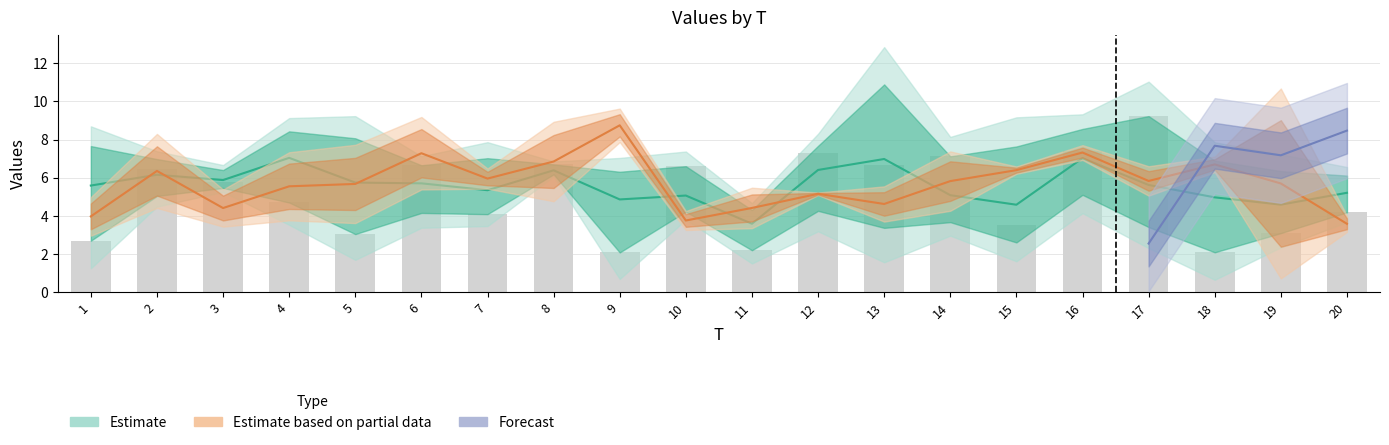

What is the value of the 13th bar from the left?

6.7